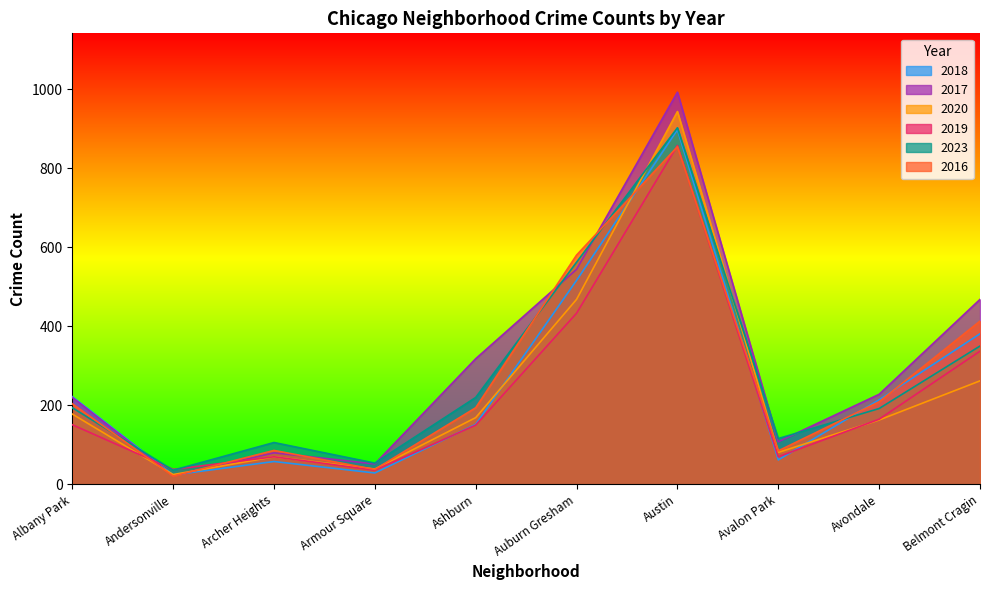

What are all the series names shown in the legend?

2018, 2017, 2020, 2019, 2023, 2016